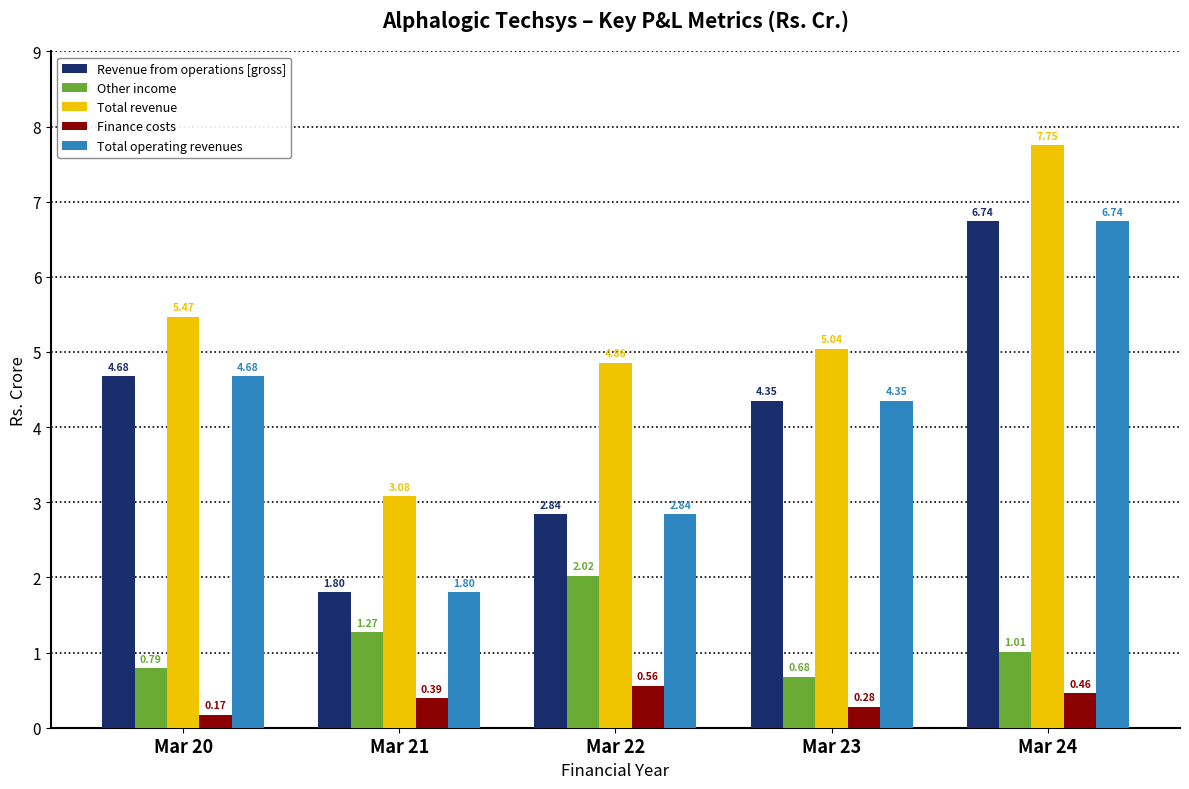

Which category has the lowest value across all series?

Mar 20